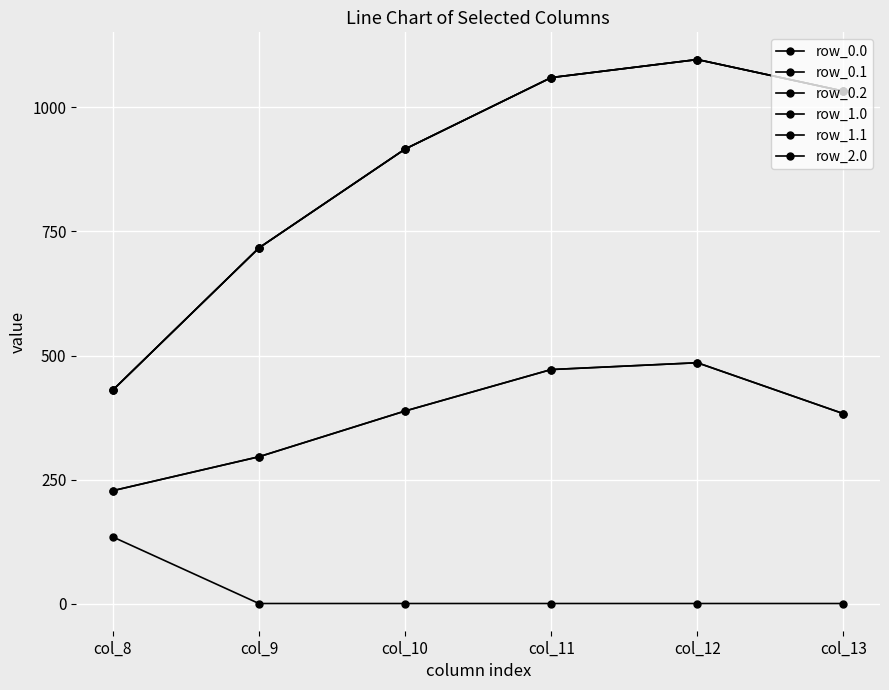

Where is row_2.0 nearest to the value 763?

col_9